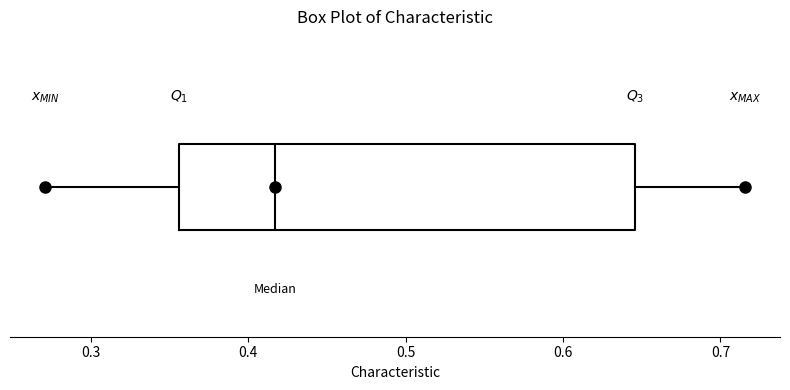

Where is the right edge of the box on the x-axis? The values are not printed on the chart, so give them approximately, as read against the axis.

0.65